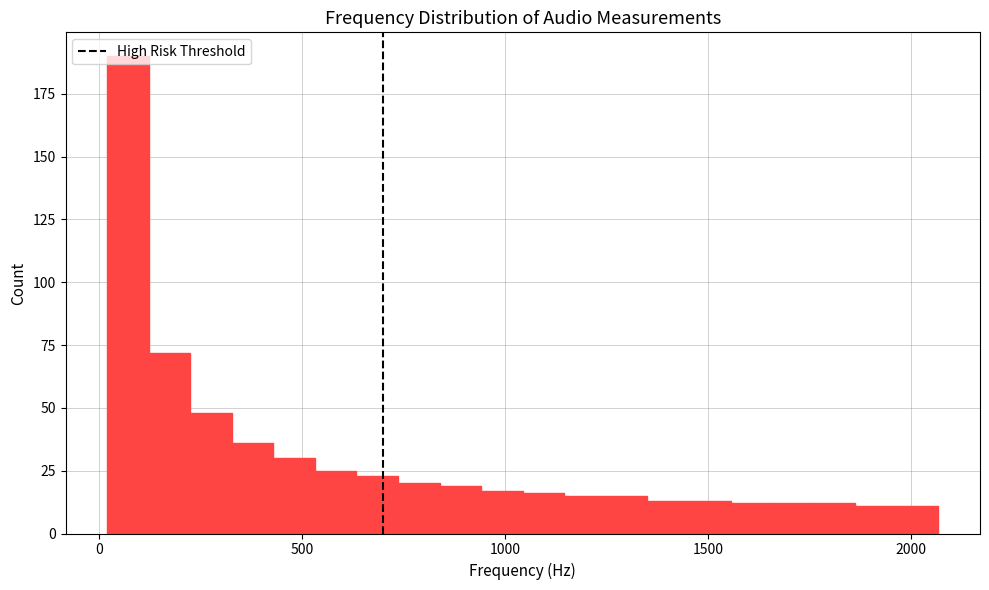

Around what value on the x-axis is the tallest bar? Give the approximate position of its centre, as read against the axis.

50